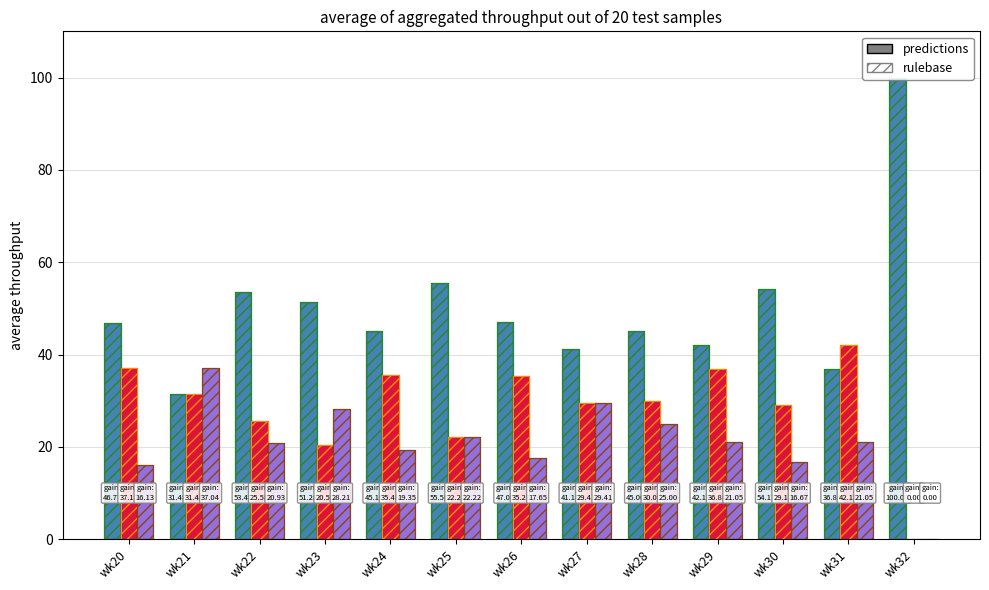

At which category is the sum across all series the highest?

wk24